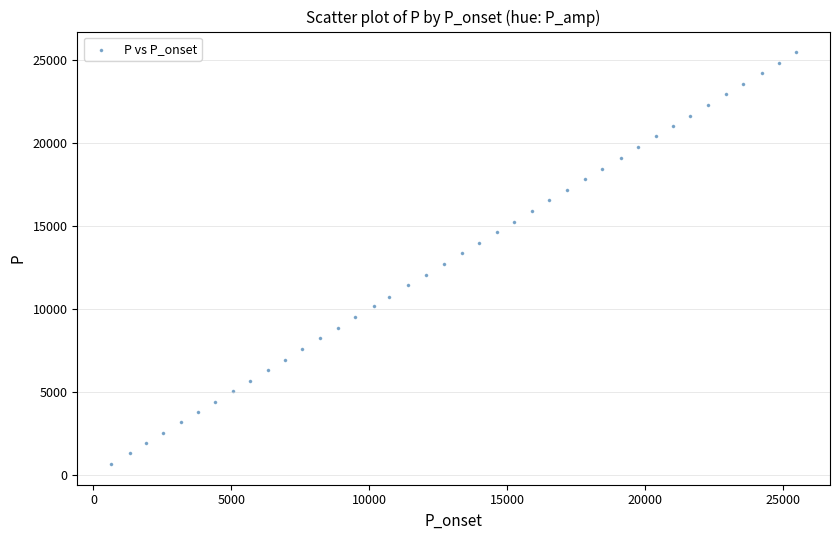

What is the range of Y values (max minus min)?

24828